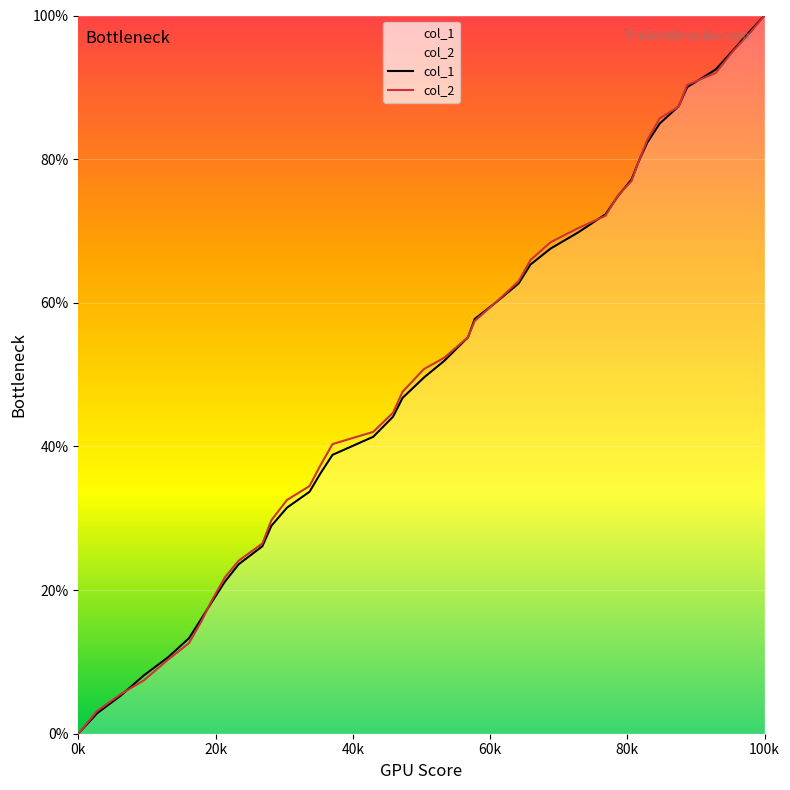

How many data points does each series have?

40